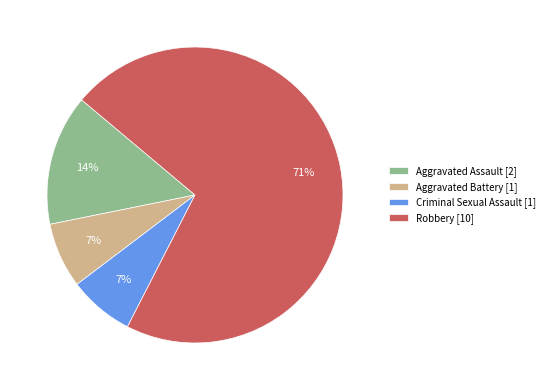

Which category accounts for the majority?

Robbery